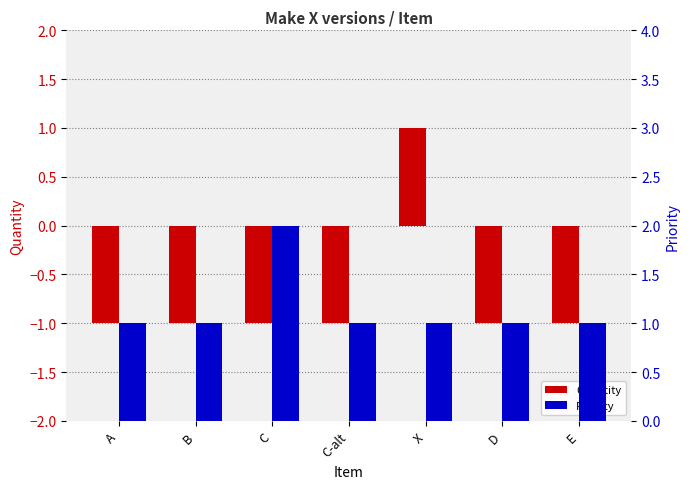

List the labels in order of Priority value, largest first.

C, A, B, C-alt, X, D, E